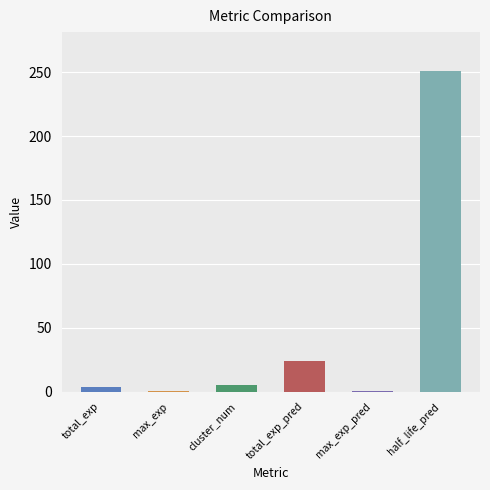

At which category does the chart reach its peak across all series?

half_life_pred